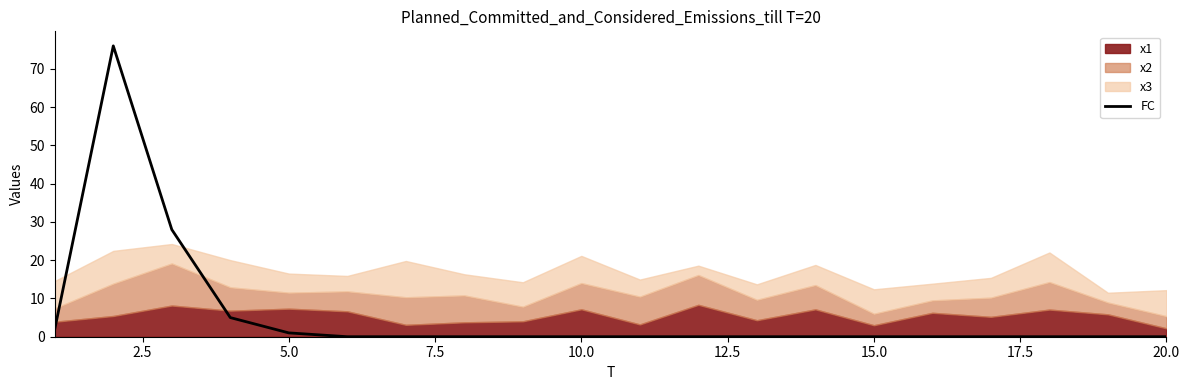

The value of FC at 20.0 is 0. True or false?

True